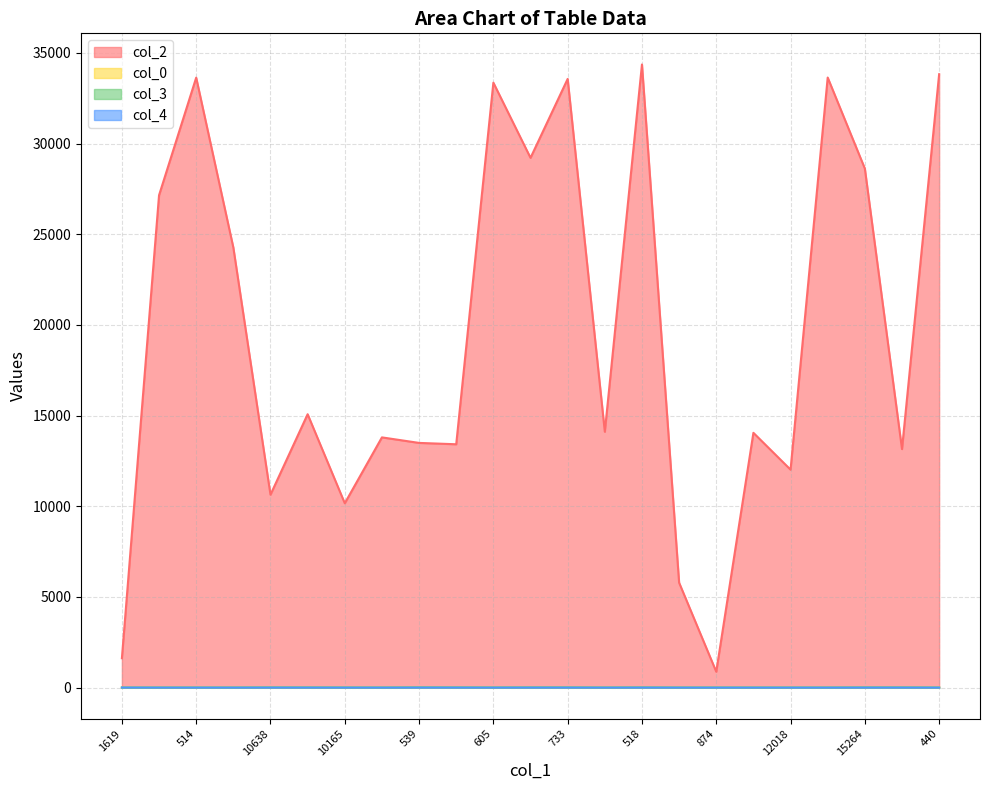

Reading left to right, list all the values displayed in this chart.

col_2: 1619.0	27153.0	33639.0	24271.0	10638.0	15076.0	10165.0	13799.0	13494.0	13419.0	33362.0	29217.0	33569.0	14110.0	34365.0	5785.0	874.0	14051.0	12018.0	33645.0	28625.0	13153.0	33829.0
col_0: 2.9	10.7	11.0	11.0	11.4	11.4	11.8	11.8	11.8	11.8	11.8	11.8	11.8	11.8	11.8	11.8	11.8	11.8	11.8	11.8	11.8	11.8	11.8
col_3: 0.0	0.0	0.0	0.0	7.0	5.0	2.0	0.0	10.0	7.0	2.0	7.0	7.0	0.0	7.0	0.0	0.0	0.0	0.0	0.0	7.0	7.0	0.0
col_4: 1.0	0.0	0.0	0.0	0.0	0.0	0.0	0.0	0.0	0.0	0.0	0.0	0.0	0.0	0.0	0.0	0.0	0.0	0.0	0.0	0.0	0.0	0.0